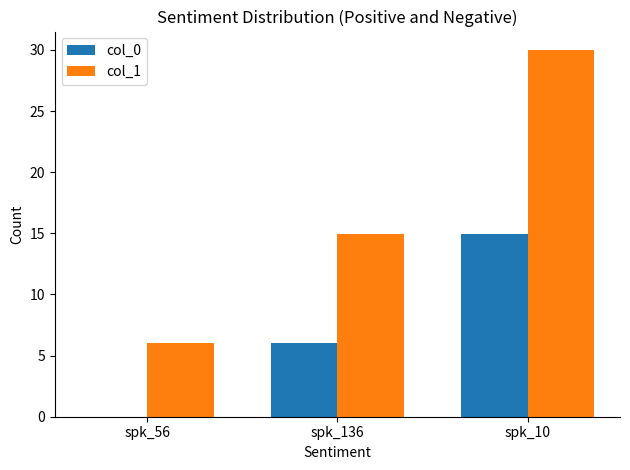

What is the greatest value displayed?

30.0